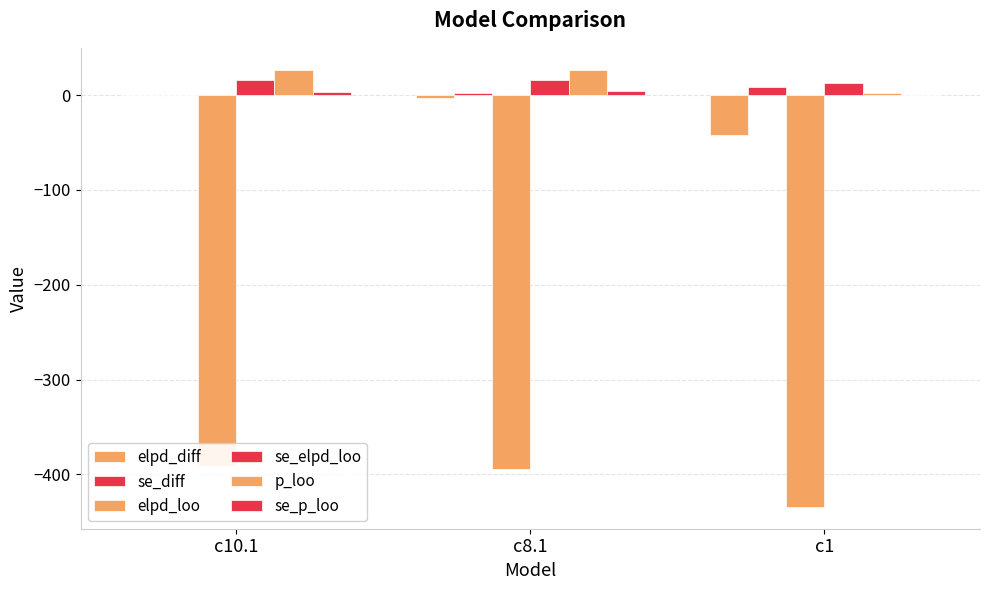

Reading right to left, list all the values displayed in this chart.

elpd_diff: -42.6	-2.7	0.0
se_diff: 8.5	2.1	0.0
elpd_loo: -434.2	-394.3	-391.6
se_elpd_loo: 12.6	16.5	16.4
p_loo: 1.9	26.8	26.8
se_p_loo: 0.1	3.9	3.5